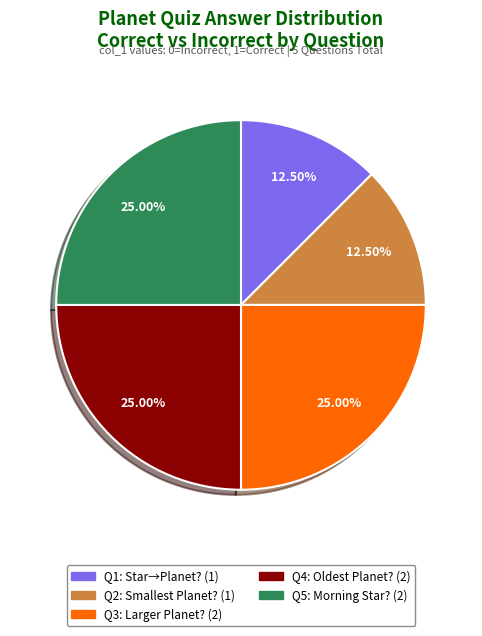

Is there any slice that represents more than half of the pie?

No